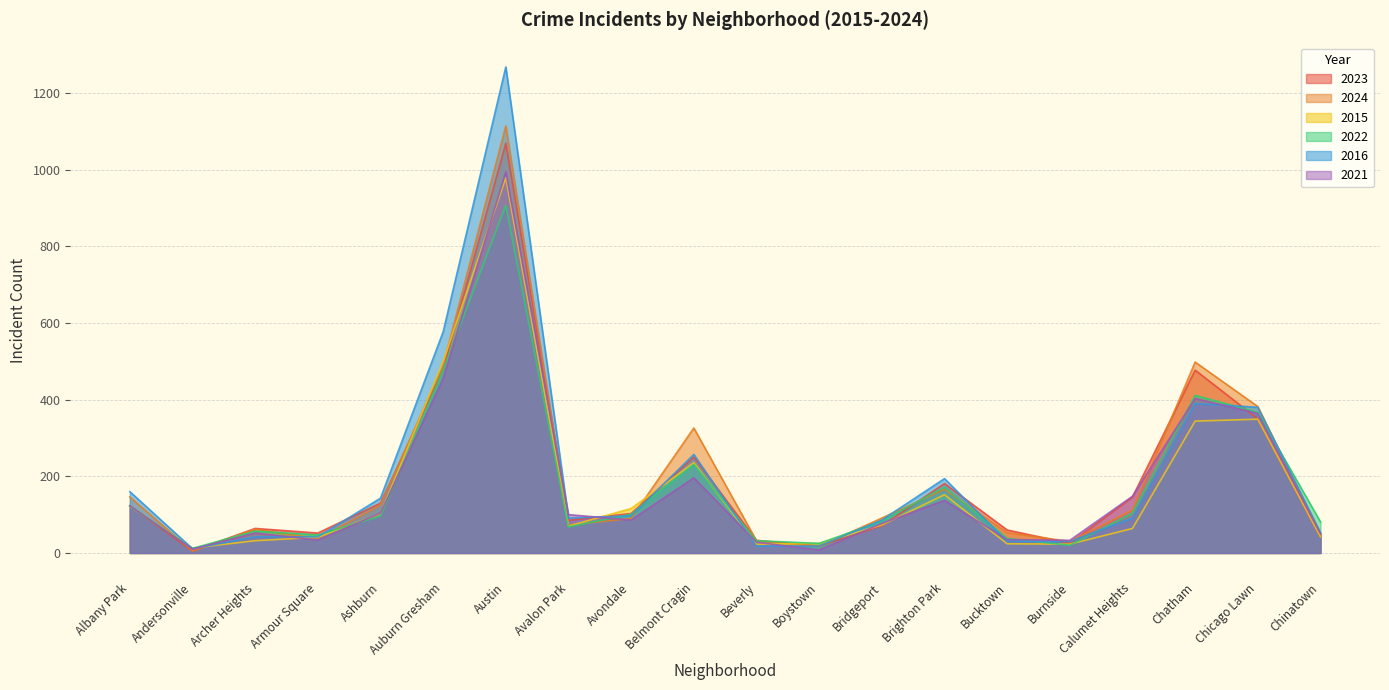

How many data points does each series have?

20